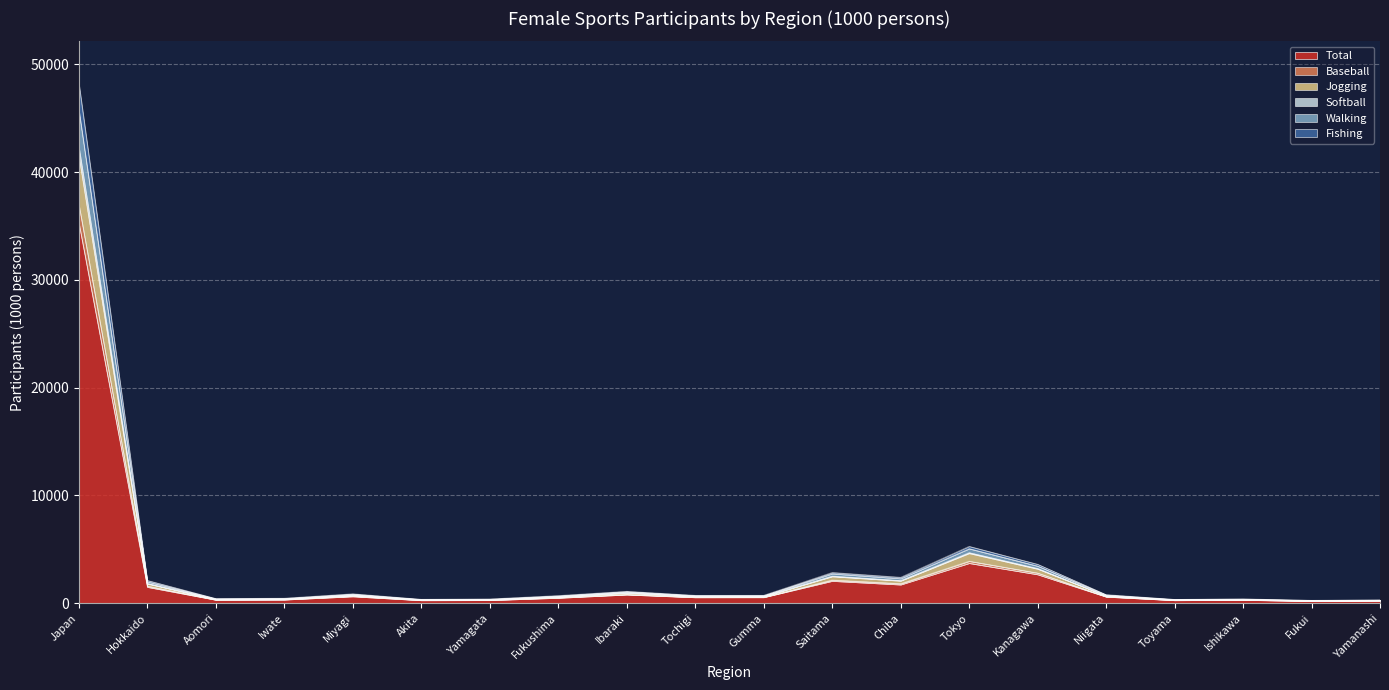

At which category does Jogging reach its first local valley?

Aomori